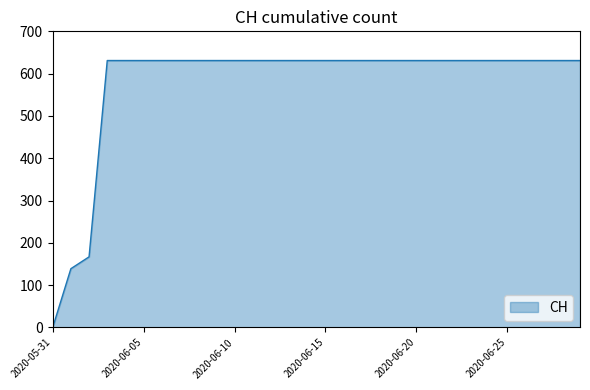

What is the difference between the maximum and minimum values?

631